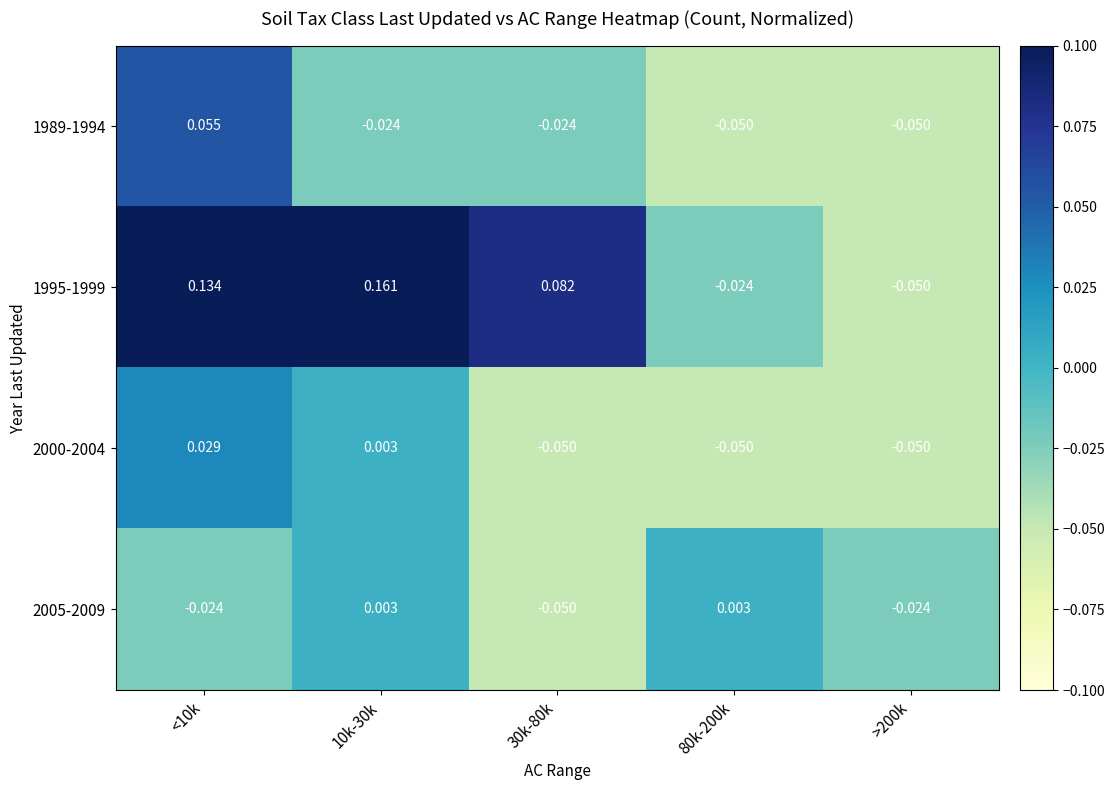

Reading left to right, extract all data points from this chart.

1989-1994: <10k=0.1	10k-30k=-0.0	30k-80k=-0.0	80k-200k=-0.1	>200k=-0.1
1995-1999: <10k=0.1	10k-30k=0.2	30k-80k=0.1	80k-200k=-0.0	>200k=-0.1
2000-2004: <10k=0.0	10k-30k=0.0	30k-80k=-0.1	80k-200k=-0.1	>200k=-0.1
2005-2009: <10k=-0.0	10k-30k=0.0	30k-80k=-0.1	80k-200k=0.0	>200k=-0.0